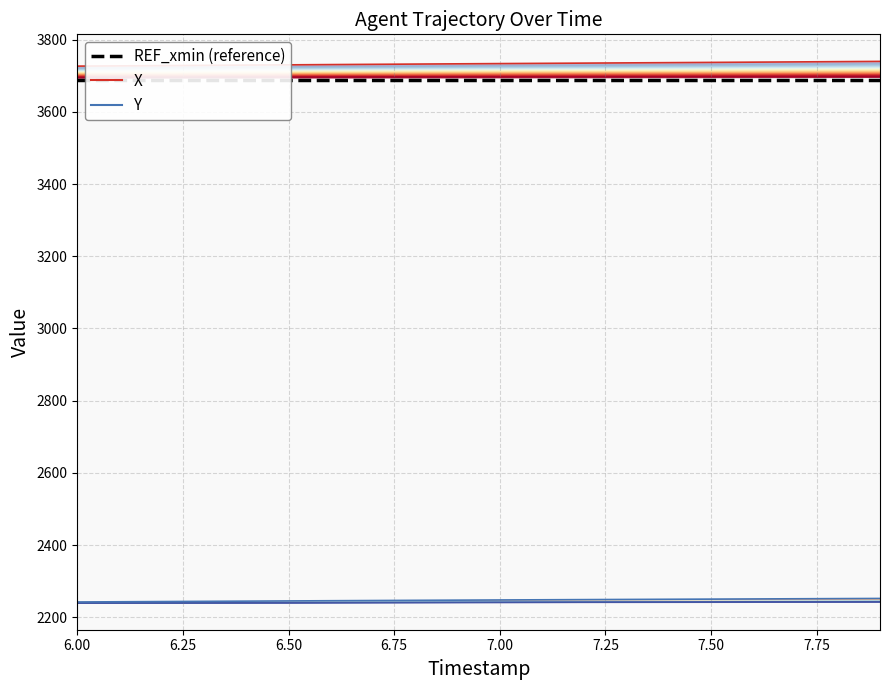

What is the total value across all series at 6.00?

9657.7